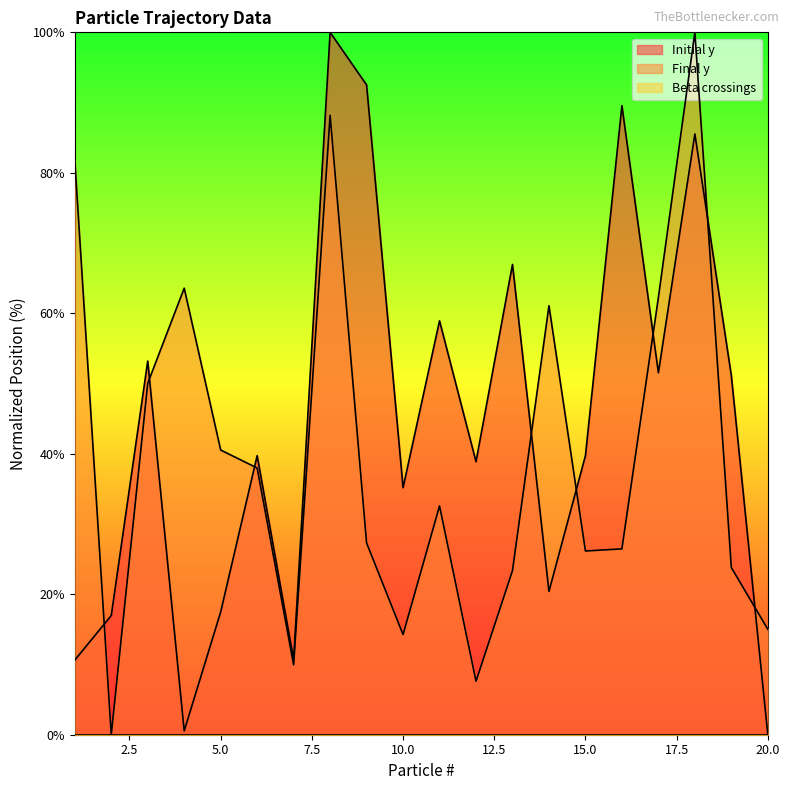

Where does the Initial y series first go above 39?

3